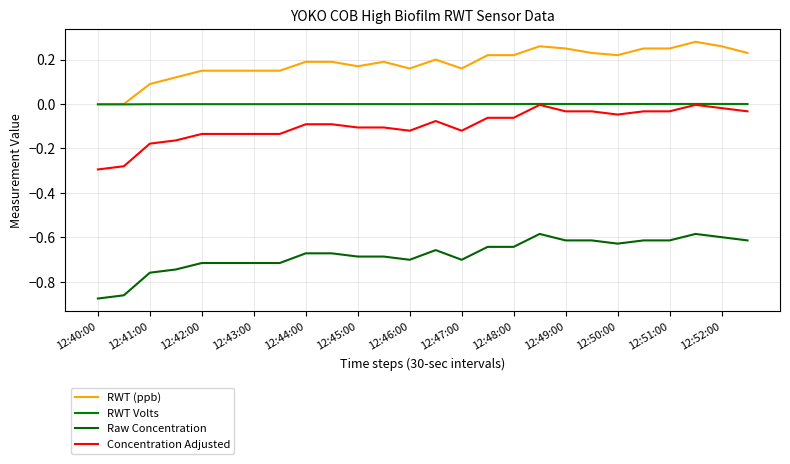

At which label is RWT (ppb) closest to 0?

12:40:00